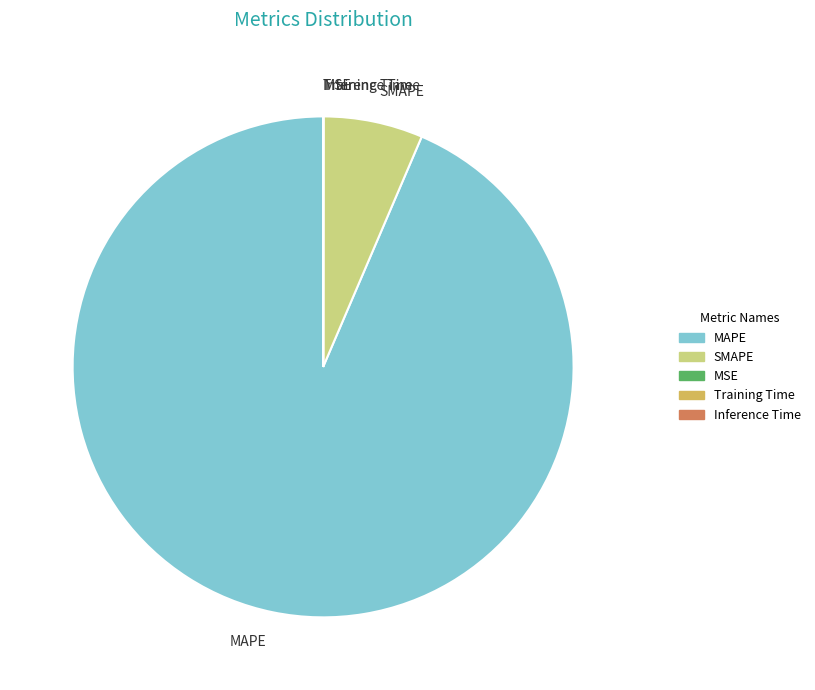

Combined, do SMAPE and MAPE account for over 50%?

Yes